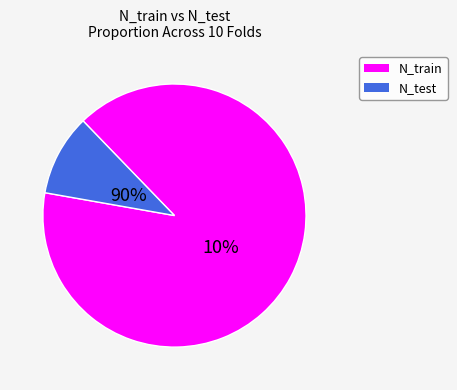

Is the sum of 6 and 10 greater than half?

No